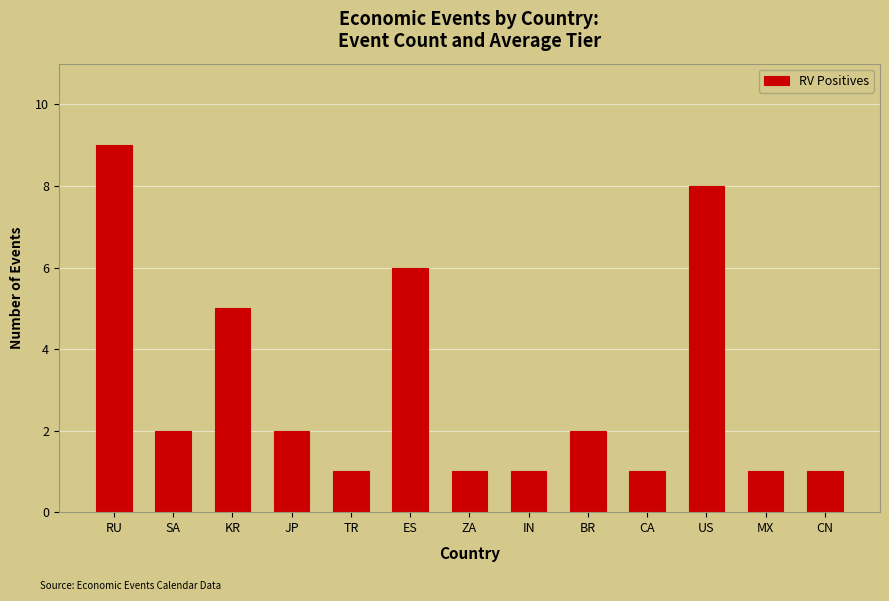

Reading right to left, what are all the values shown in this chart?

CN=1	MX=1	US=8	CA=1	BR=2	IN=1	ZA=1	ES=6	TR=1	JP=2	KR=5	SA=2	RU=9